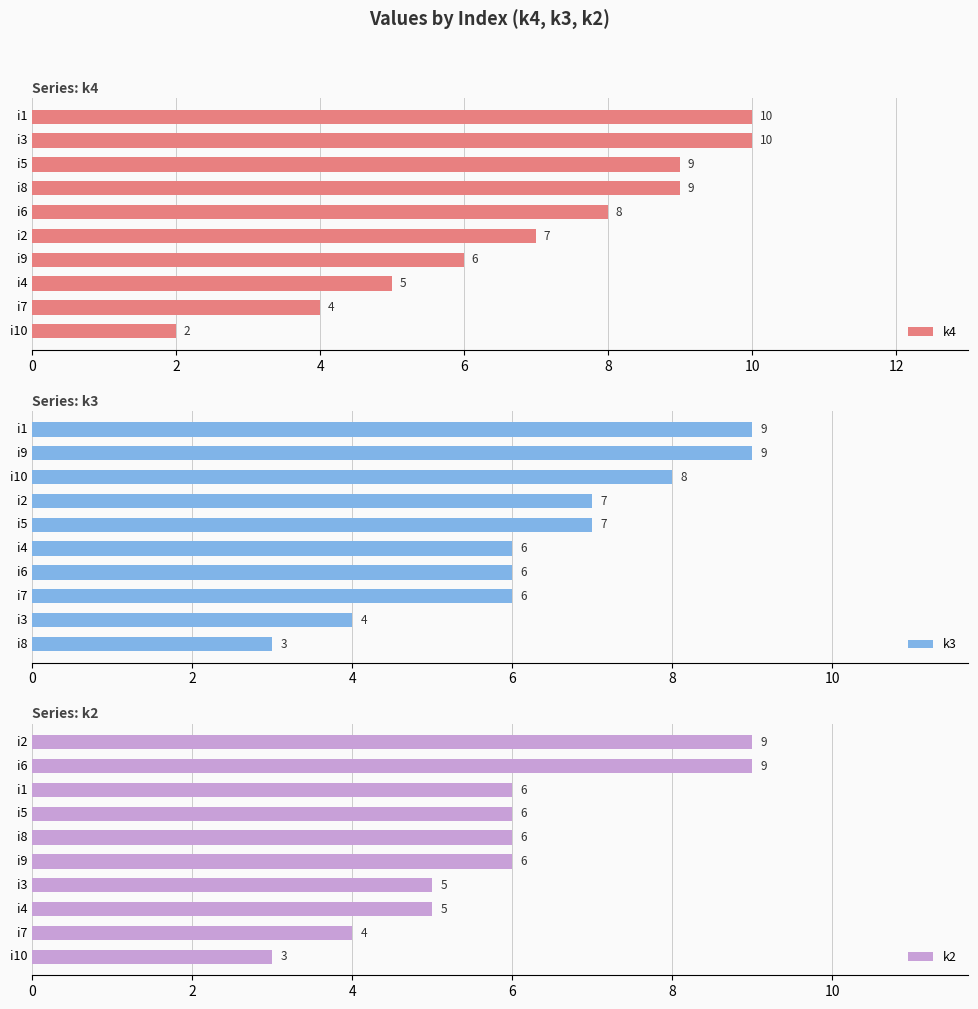

True or false: k4 has a value of 8 at i6.

True